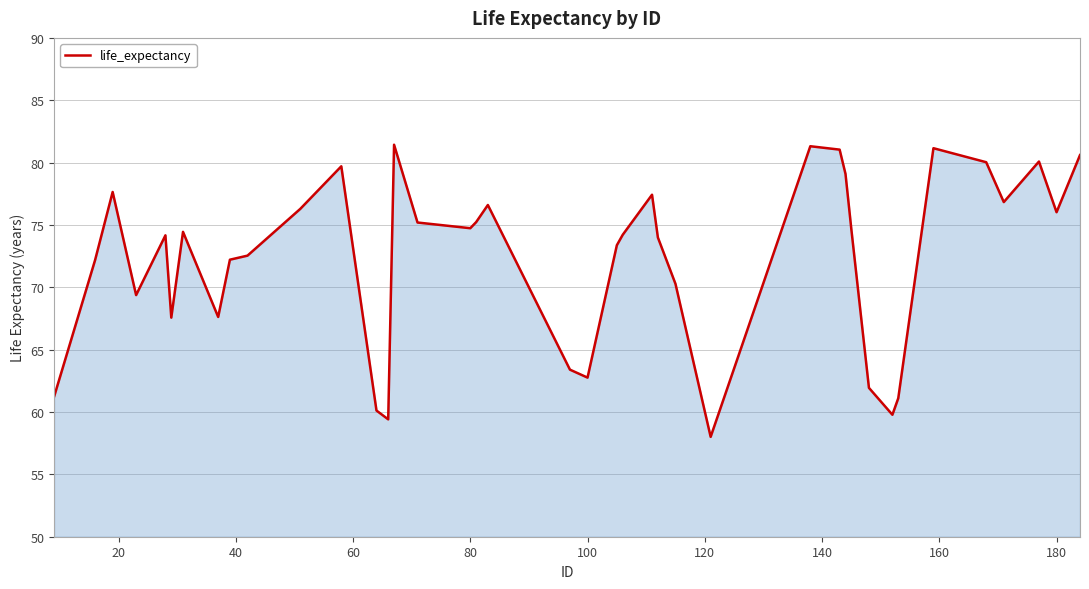

True or false: the data has more than 2 interior local peaks.

True